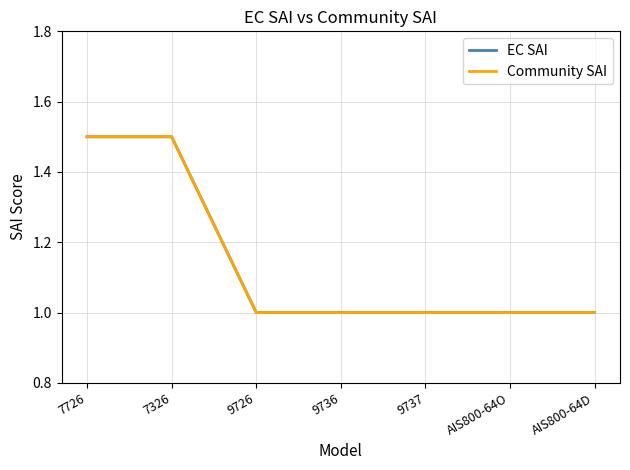

List the labels in order of EC SAI value, smallest first.

9726, 9736, 9737, AIS800-64O, AIS800-64D, 7726, 7326